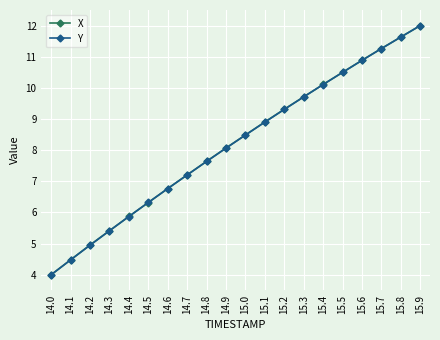

What is the difference between the maximum and second lowest values in the Y series?

7.5